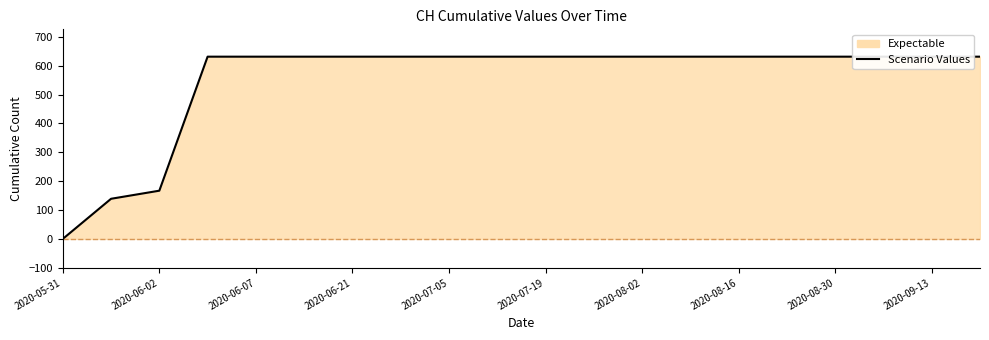

What is the value of the 9th point from the left?

631